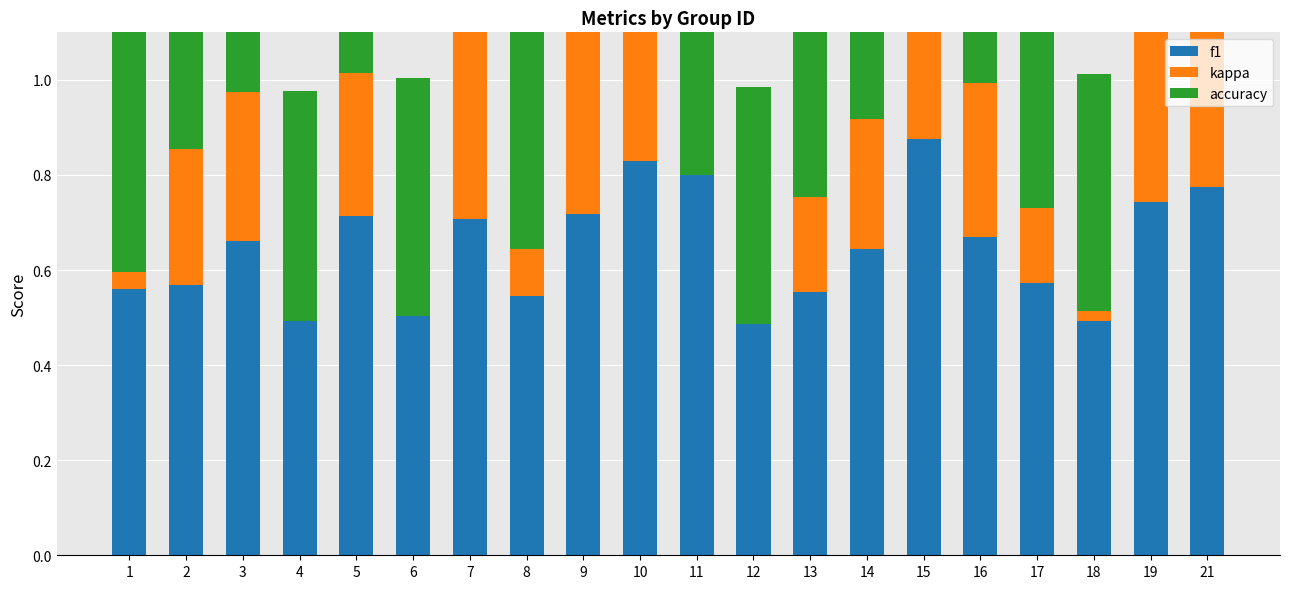

Is the value of kappa at 19 greater than the value of accuracy at 17?

No